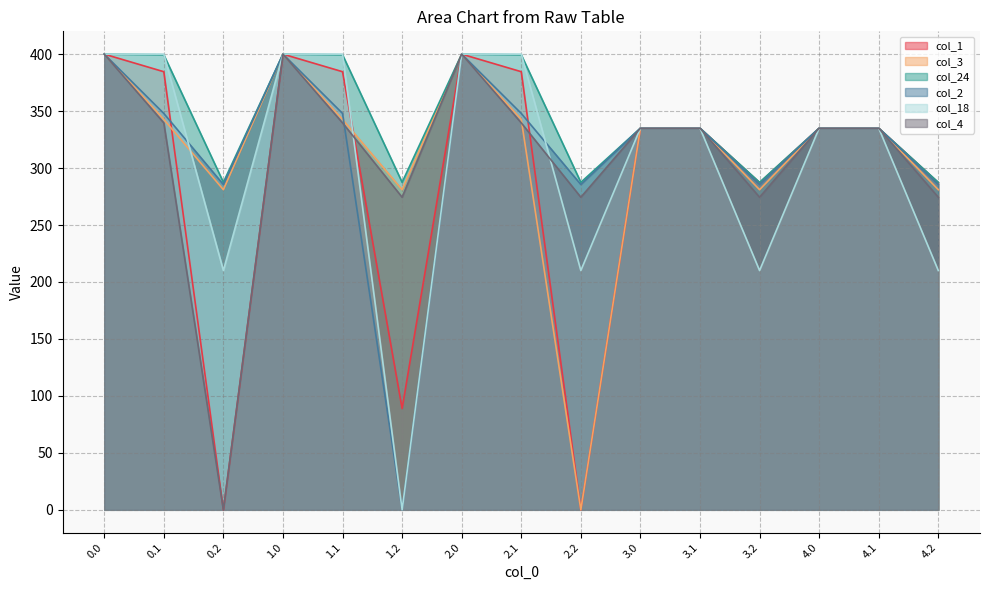

Which series ends up on top after the final intersection of col_24 and col_18?

col_24